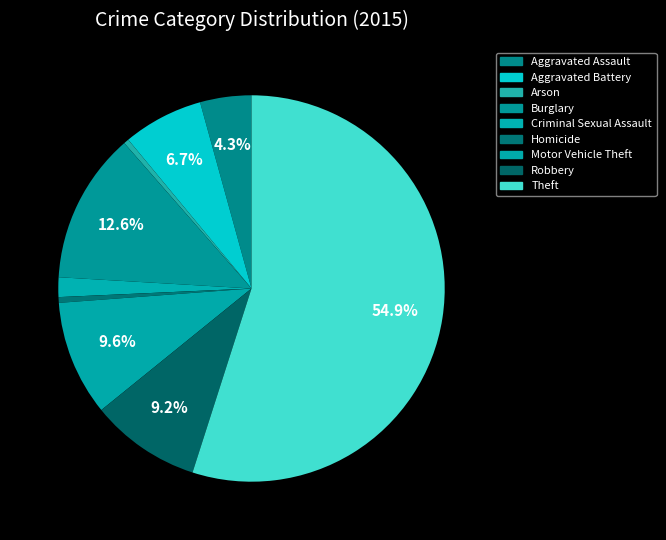

Is there a majority slice in this chart?

Yes